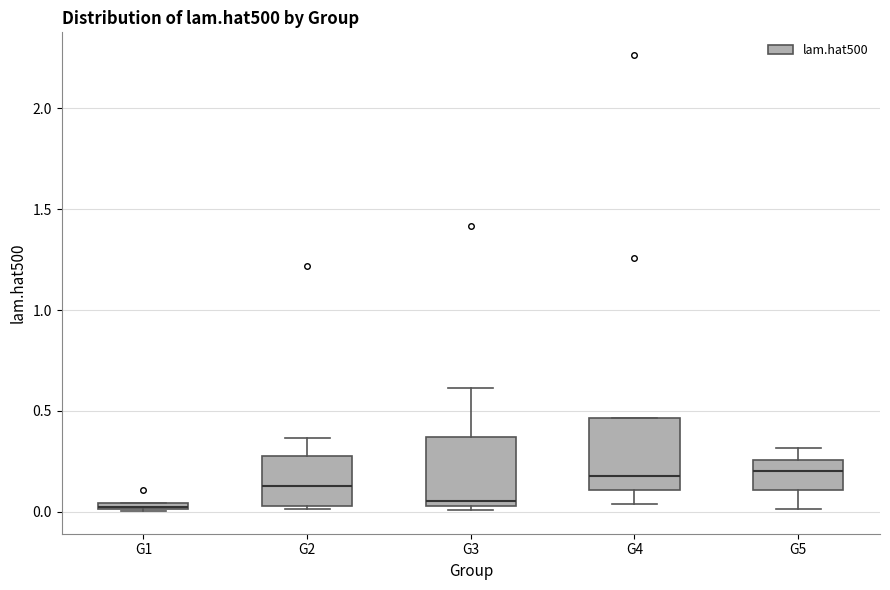

Where is the lower edge of the box for G4 on the y-axis? The values are not printed on the chart, so give them approximately, as read against the axis.

0.10